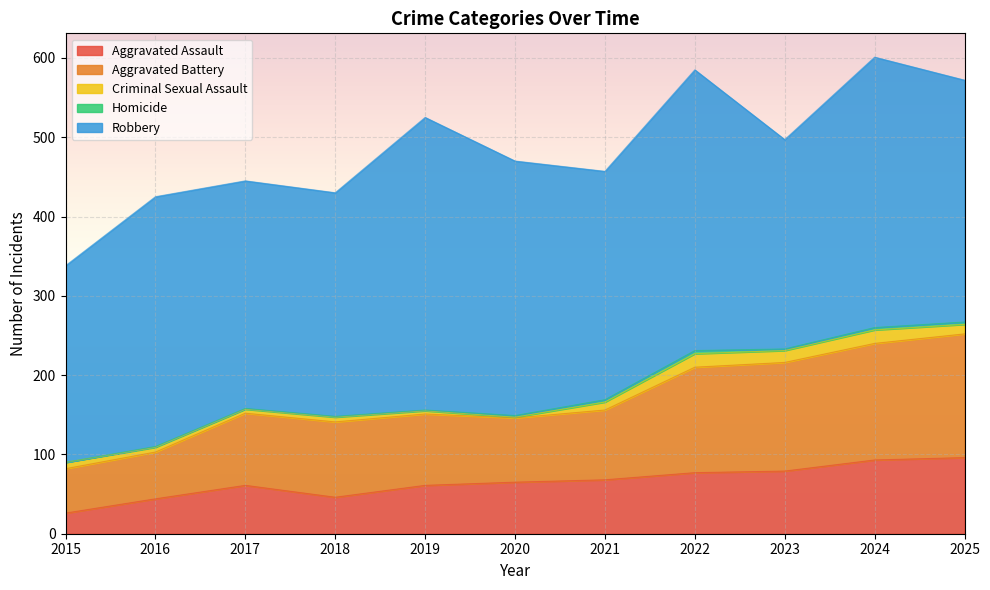

What is the maximum value shown in the chart?

369